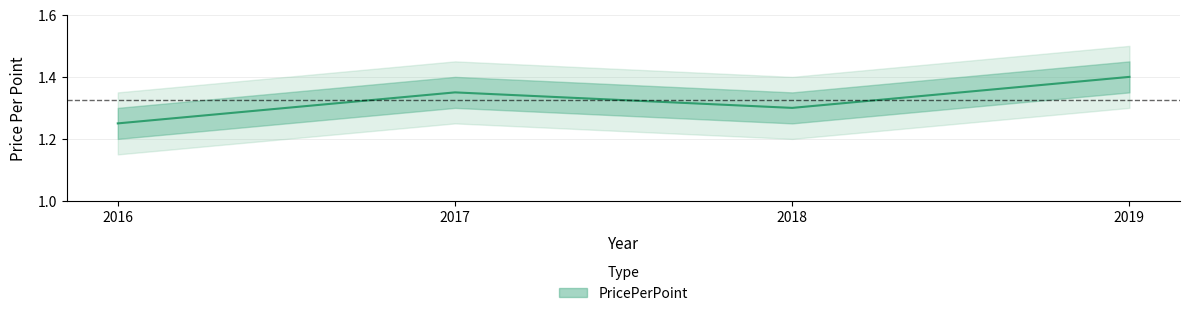

What is the difference between the values at 2016 and 2018?

0.1